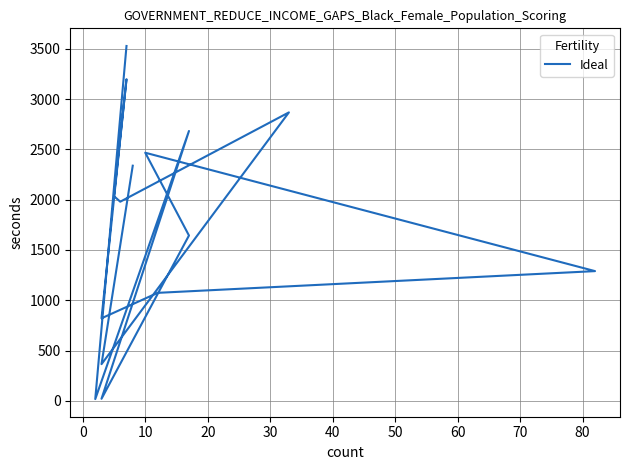

Reading left to right, list all the values displayed in this chart.

2338	365	2868	1980	2035	3198	821	1074	1290	2467	1644	21	2683	18	3528